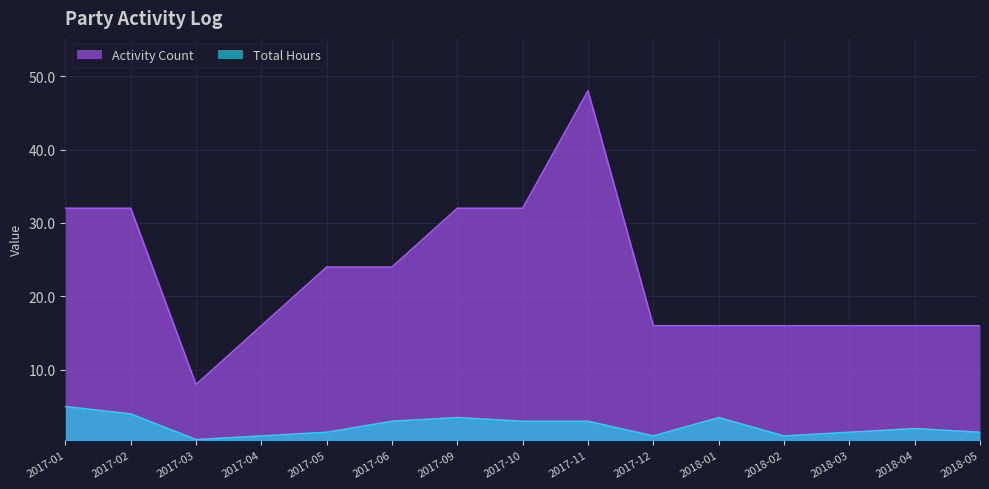

What is the lowest value of the Total Hours series?

0.5